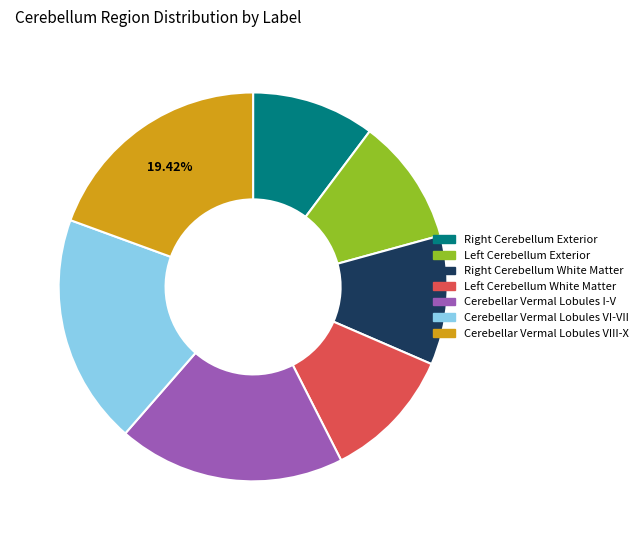

Does any single category account for the majority?

No